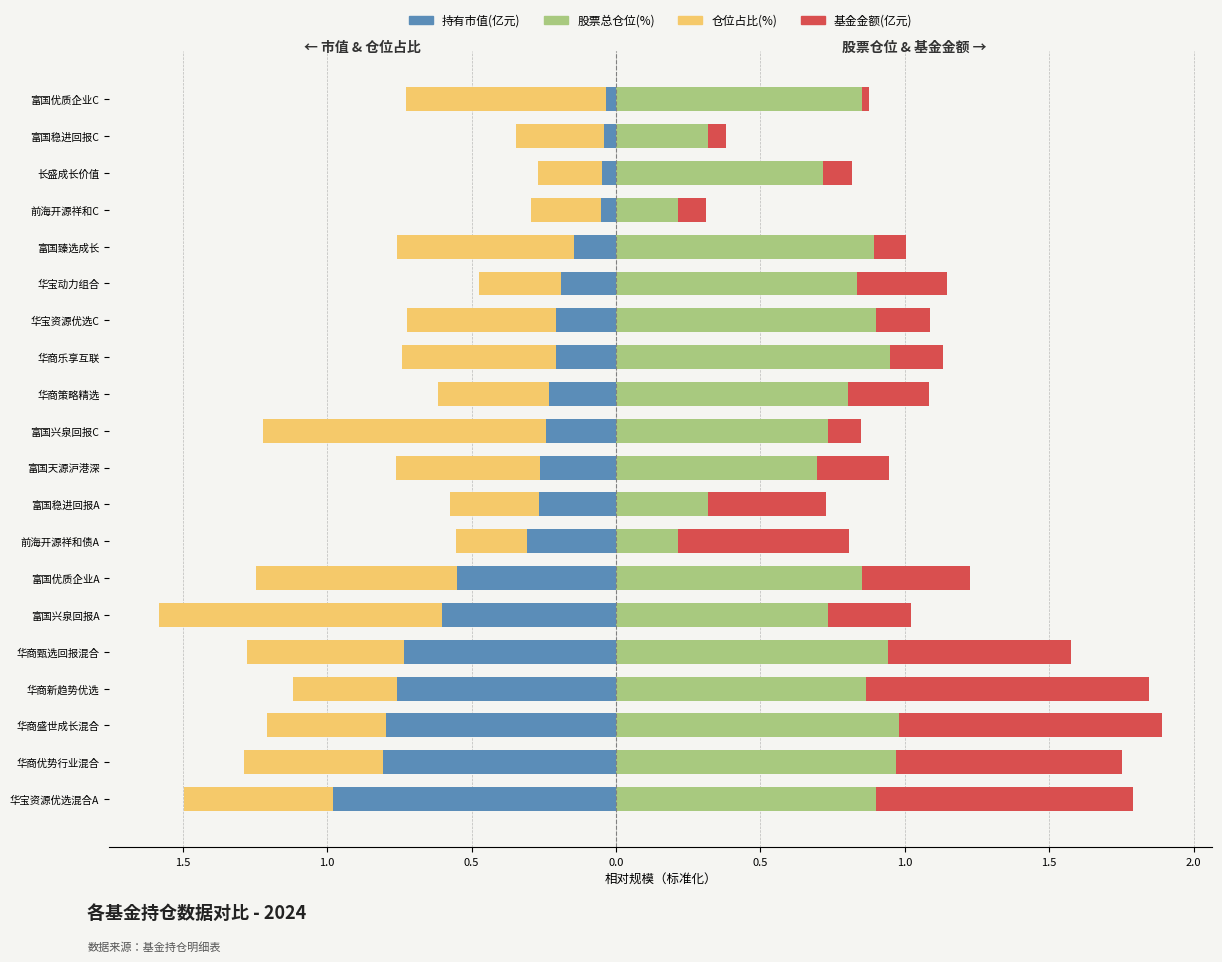

What is the sum of all 持有市值(亿元) values?

-7.5